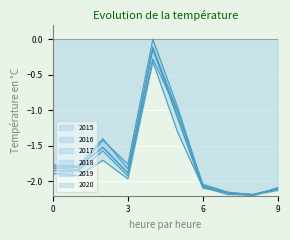

What is the minimum value shown in the chart?

-2.2